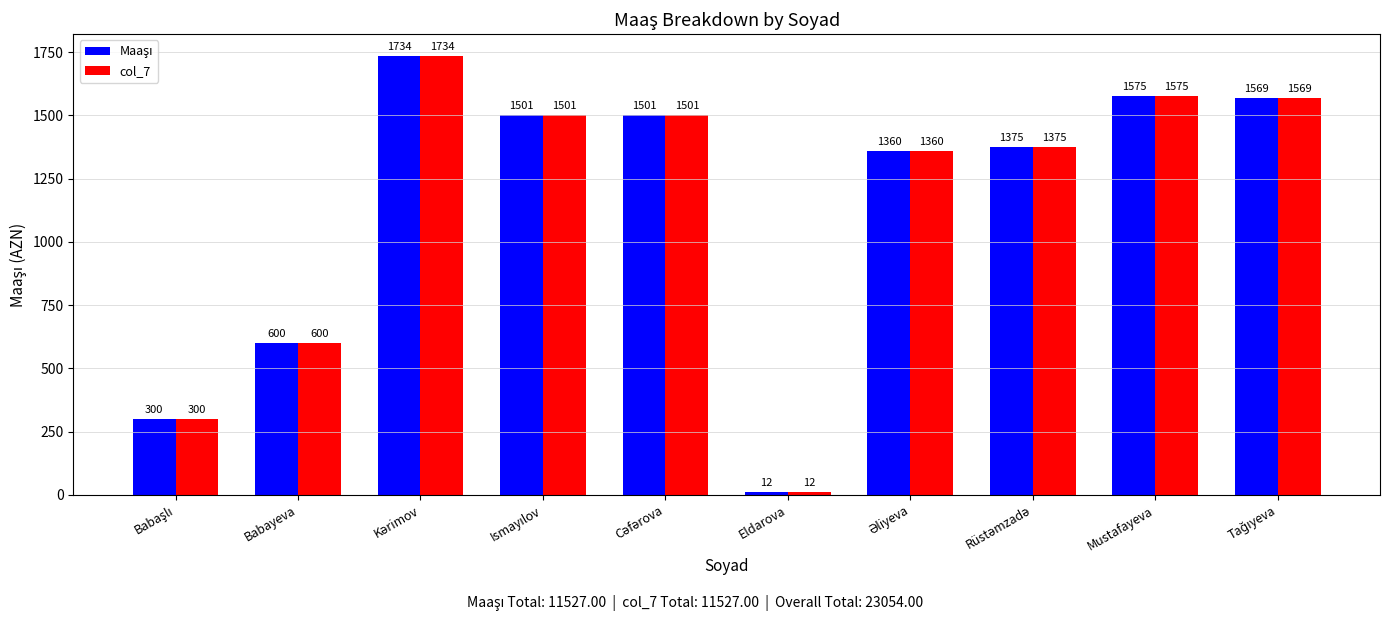

What is the value of the col_7 bar at the 10th from the left?

1569